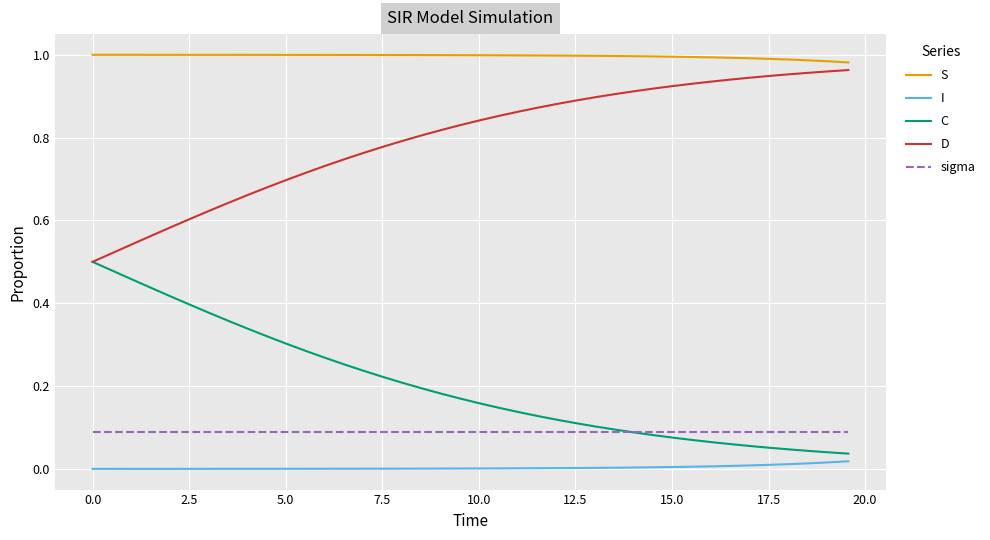

True or false: D and I cross at least once.

False